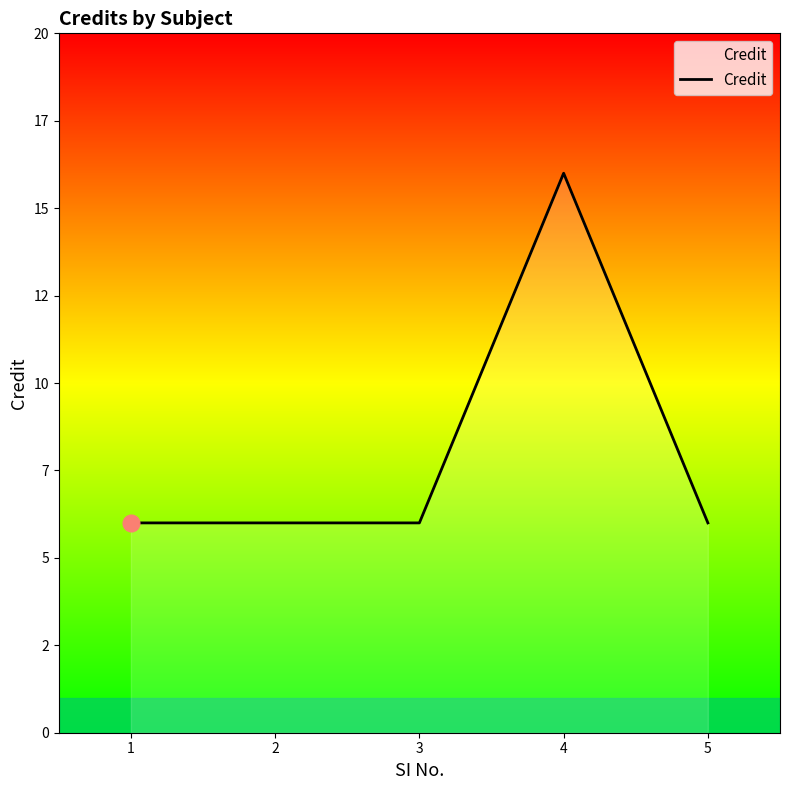

True or false: the data shows 4 at 4.

False